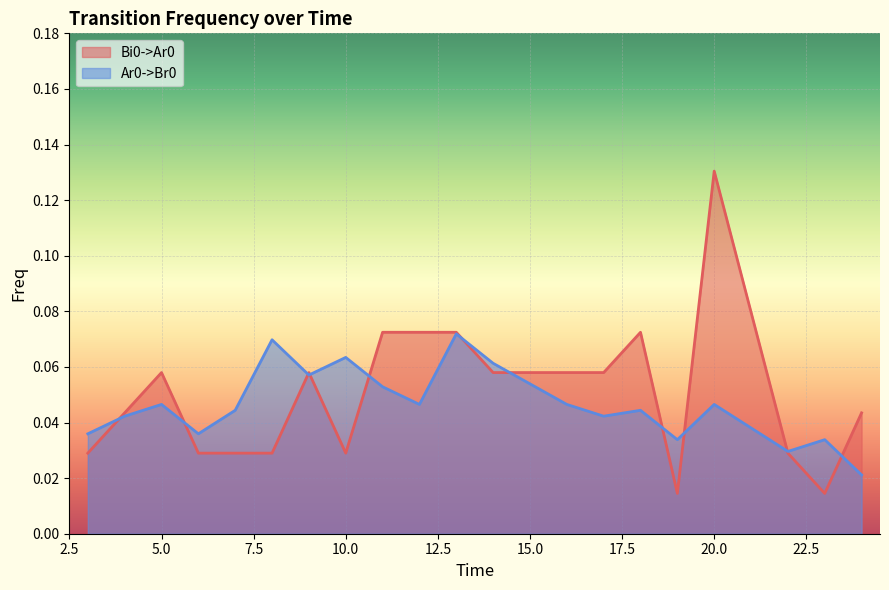

In Bi0->Ar0, how many points are higher than both neighbors (excluding endpoints)?

4